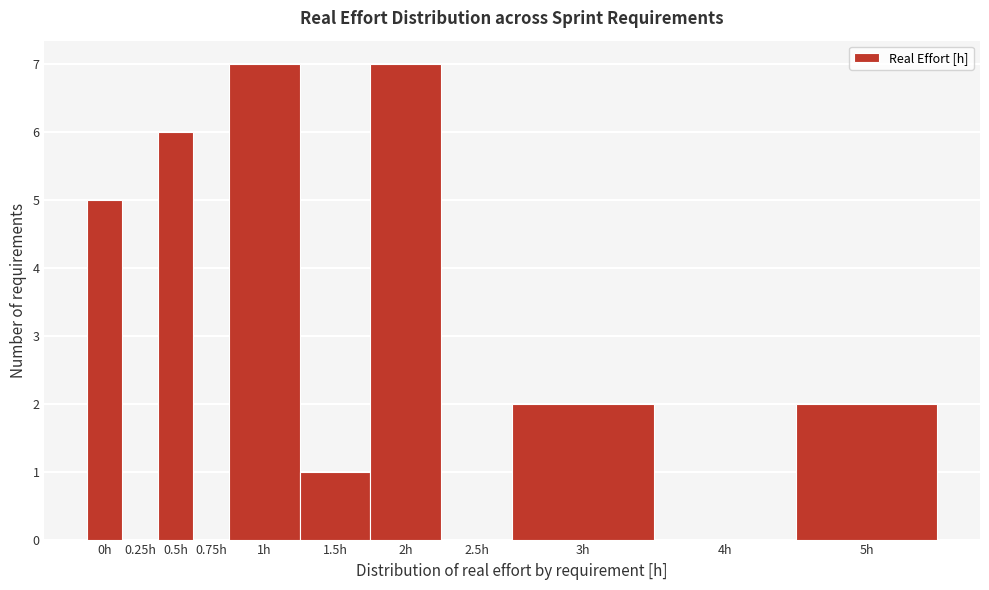

Reading left to right, what are all the values shown in this chart?

0h=5	0.25h=0	0.5h=6	0.75h=0	1h=7	1.5h=1	2h=7	2.5h=0	3h=2	4h=0	5h=2